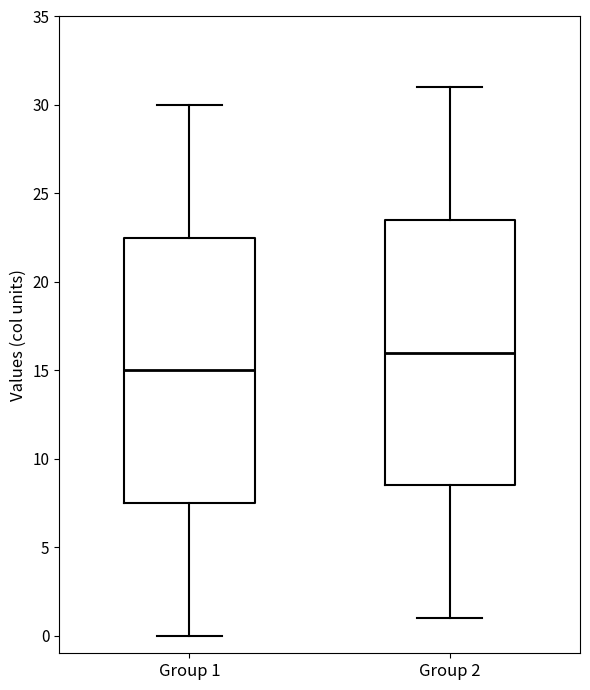

Where does the median line of the box for Group 1 sit on the y-axis? The values are not printed on the chart, so give them approximately, as read against the axis.

15.0